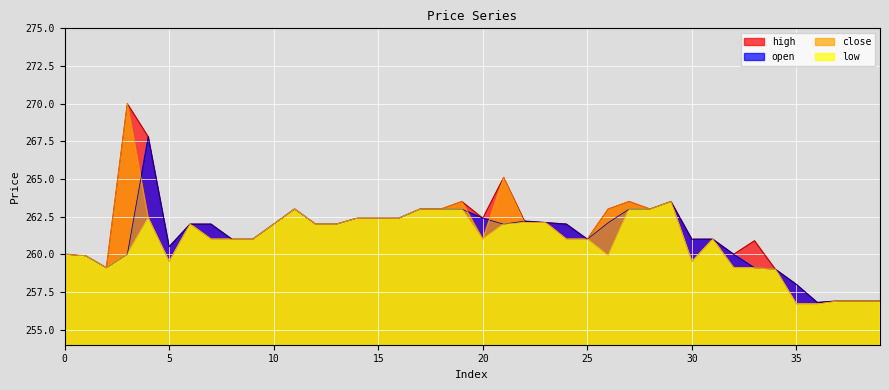

At how many categories does at least one series exceed 266?

2